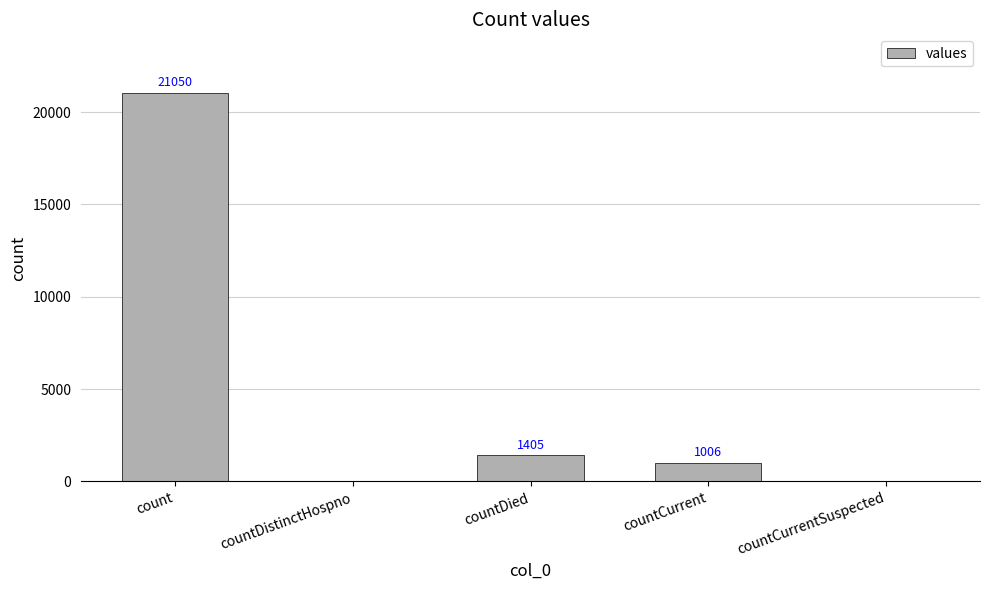

Where is the data nearest to the value 10525?

countDied